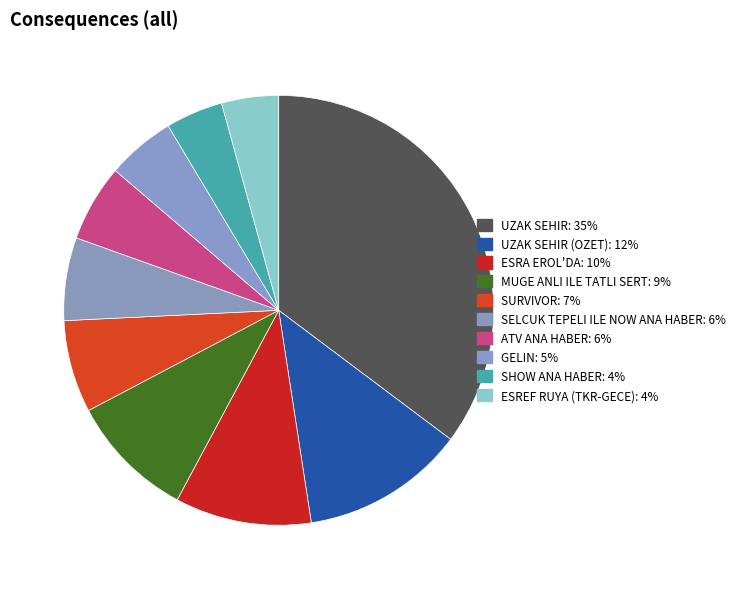

How many segments does this pie chart have?

10